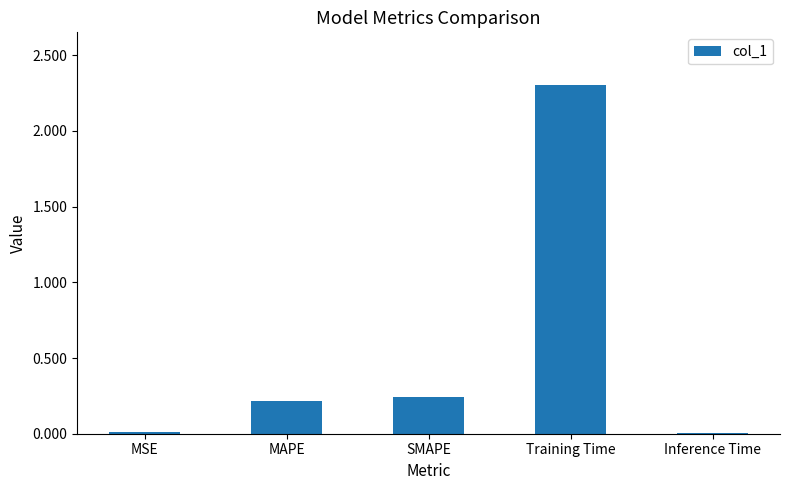

What is the maximum value shown in the chart?

2.3